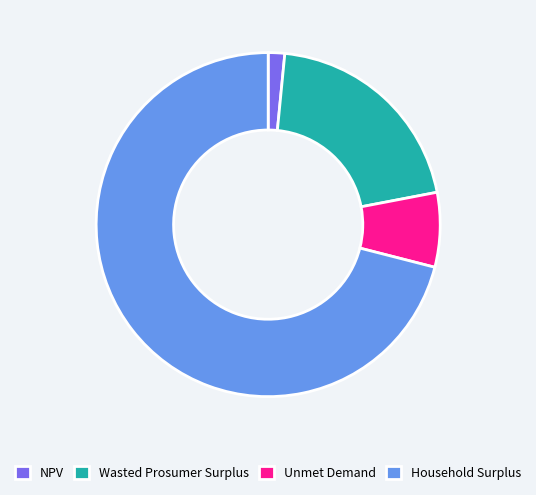

Is the sum of Household Surplus and Unmet Demand greater than half?

Yes